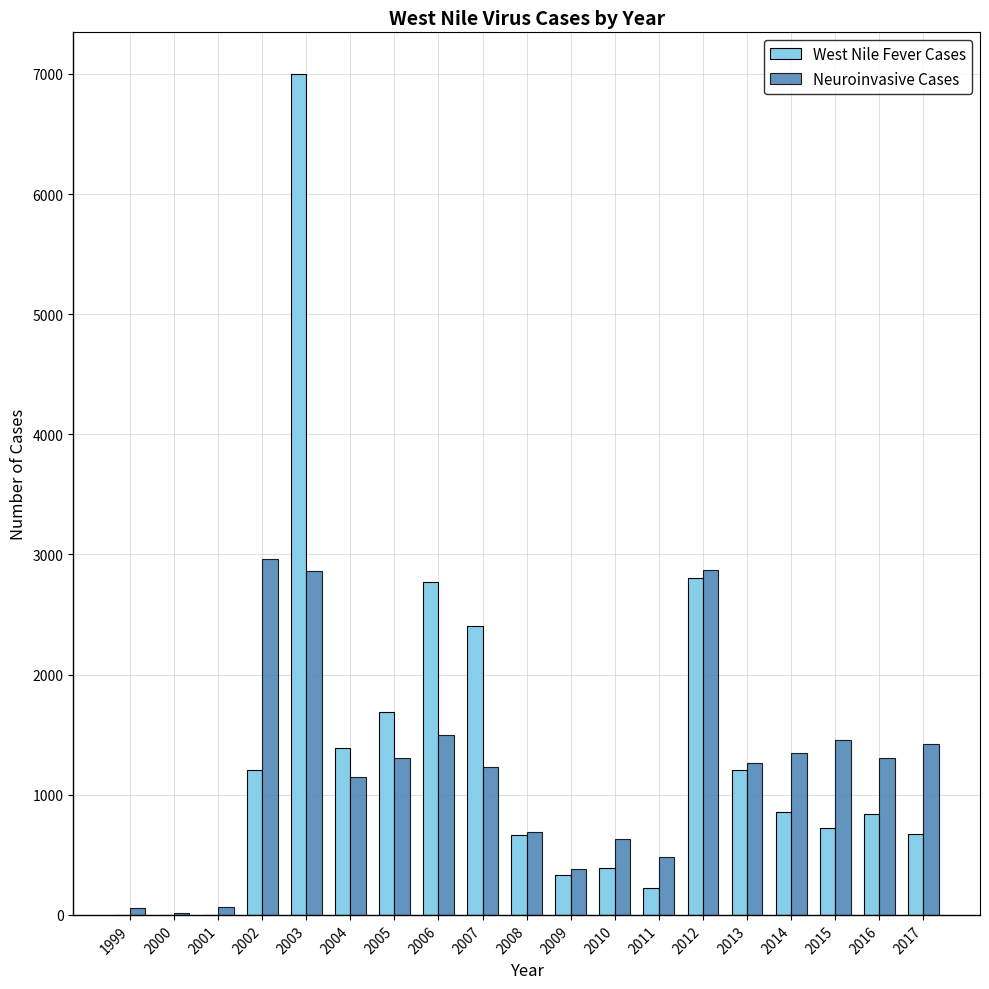

What is the maximum value for Neuroinvasive Cases?

2964